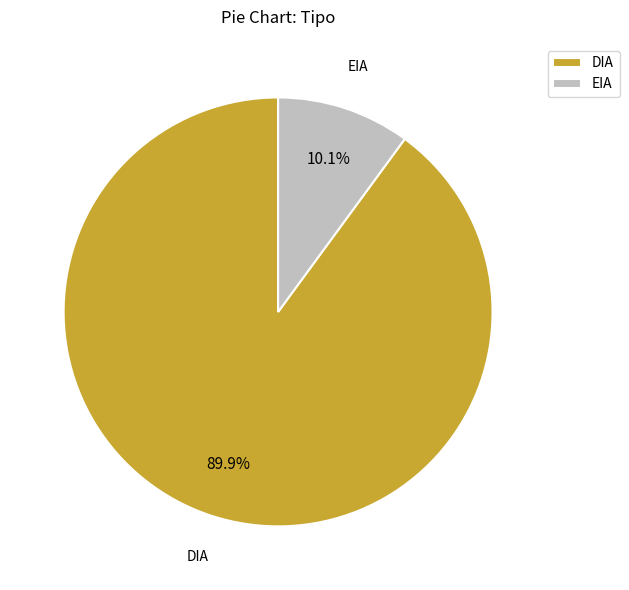

Between DIA and EIA, which is larger?

DIA